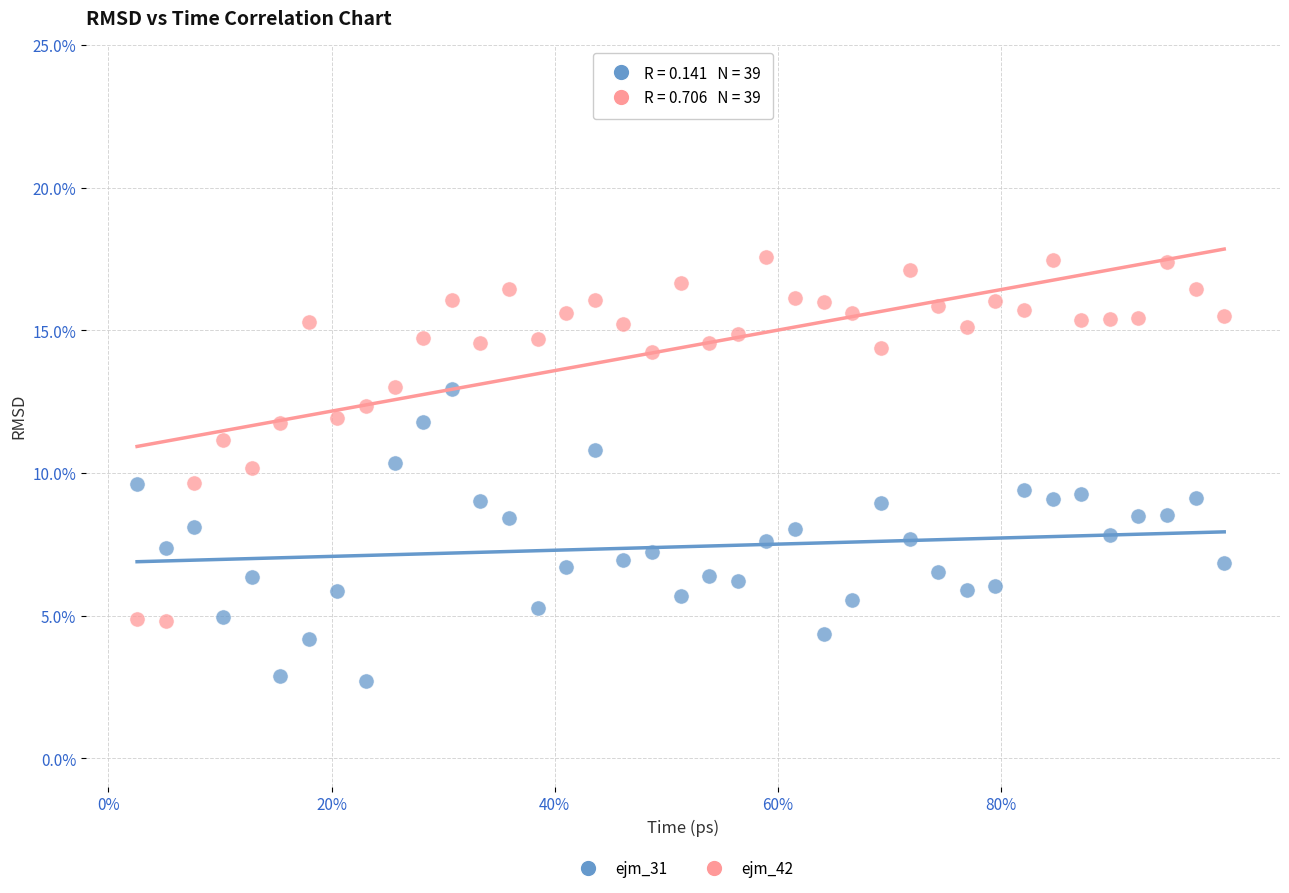

Which series has the largest Y range (max minus min)?

ejm_42